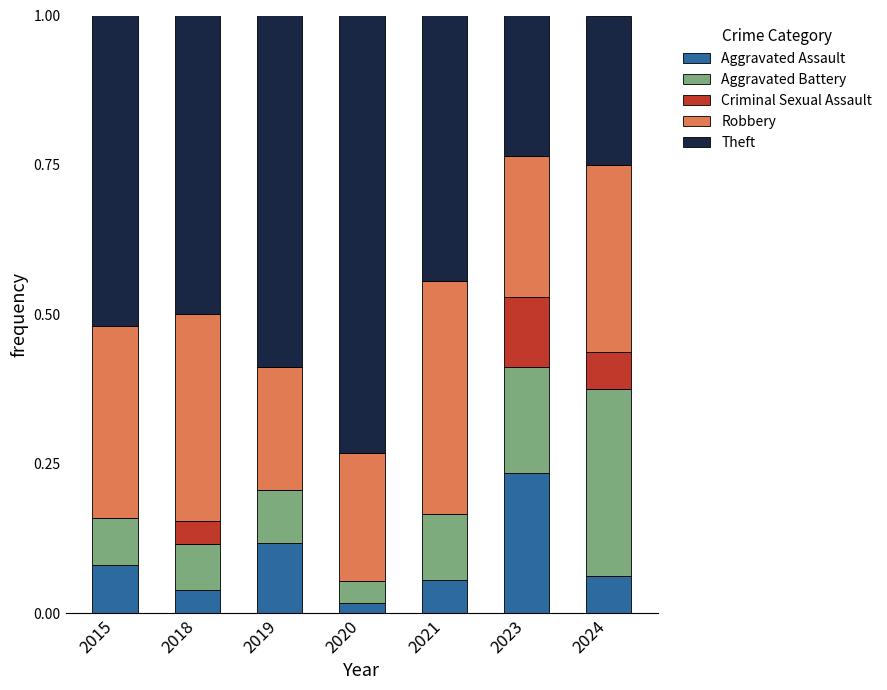

At which label does Aggravated Assault reach its peak?

2023